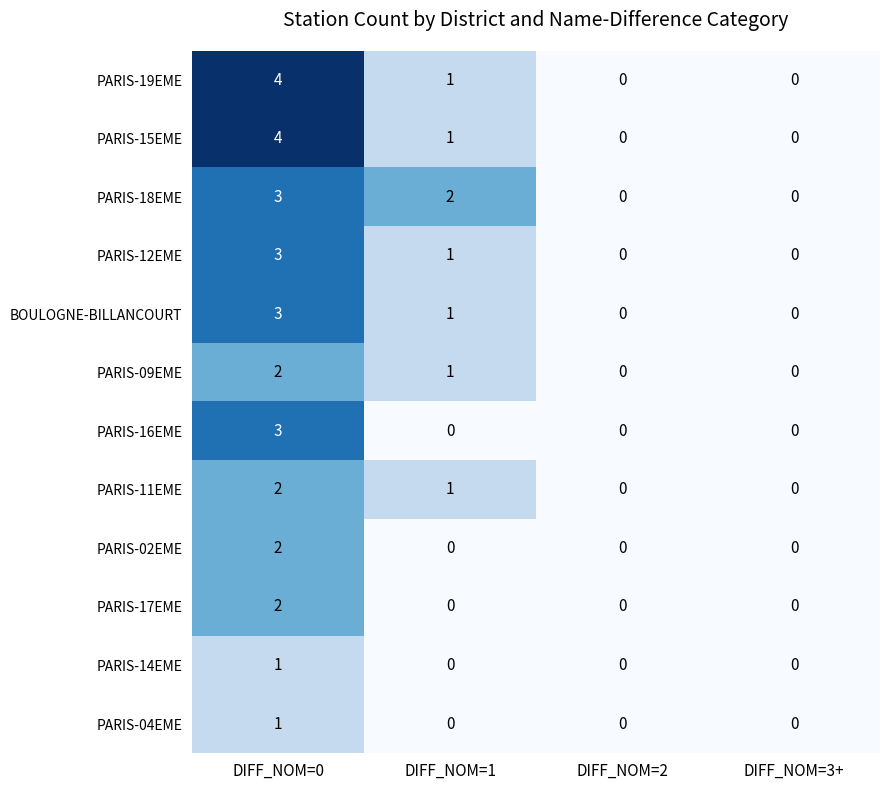

Which series changed the most between DIFF_NOM=1 and DIFF_NOM=3+?

PARIS-18EME